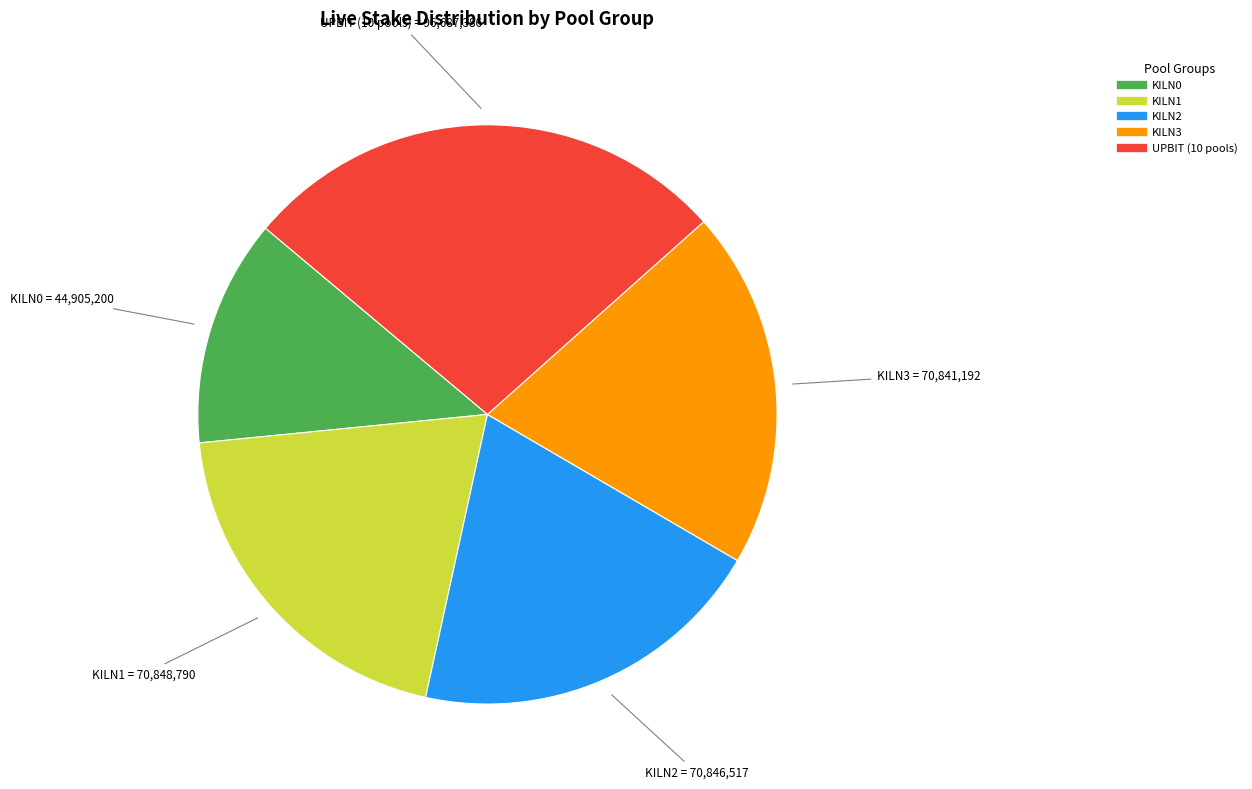

The KILN1 slice represents 26% of the pie. True or false?

False